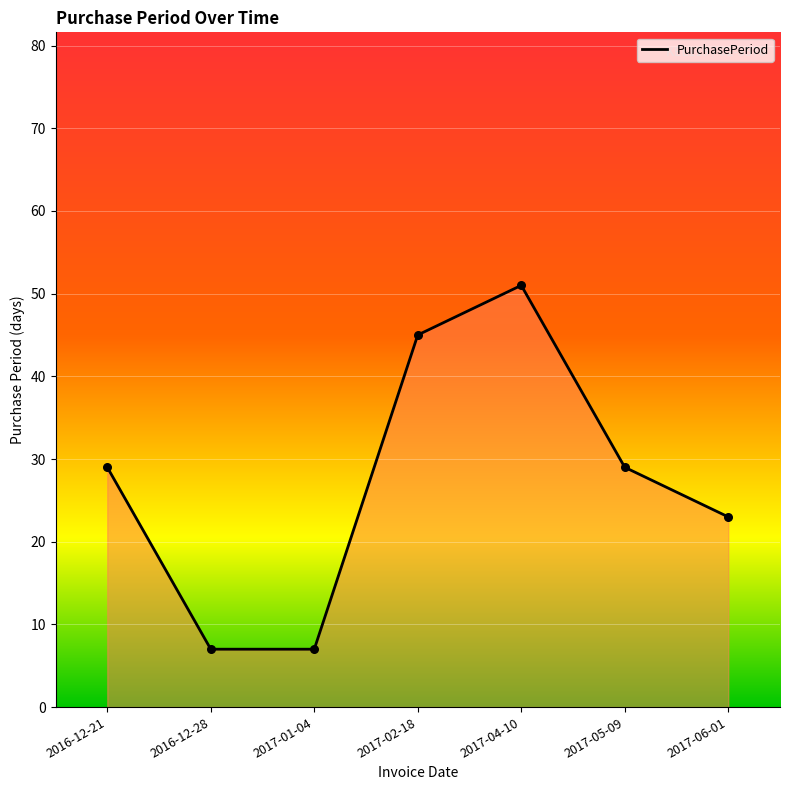

What is the change in value from 2017-01-04 to 2017-06-01?

+16